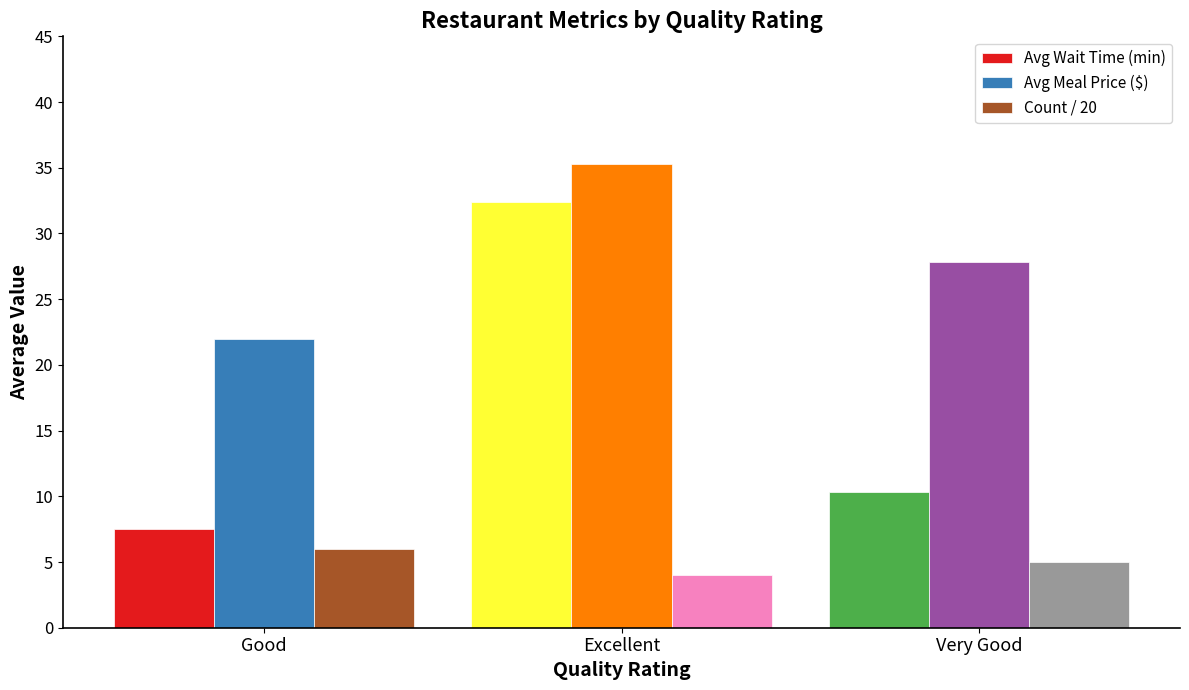

Which series has the largest range (max minus min)?

Avg Wait Time (min)